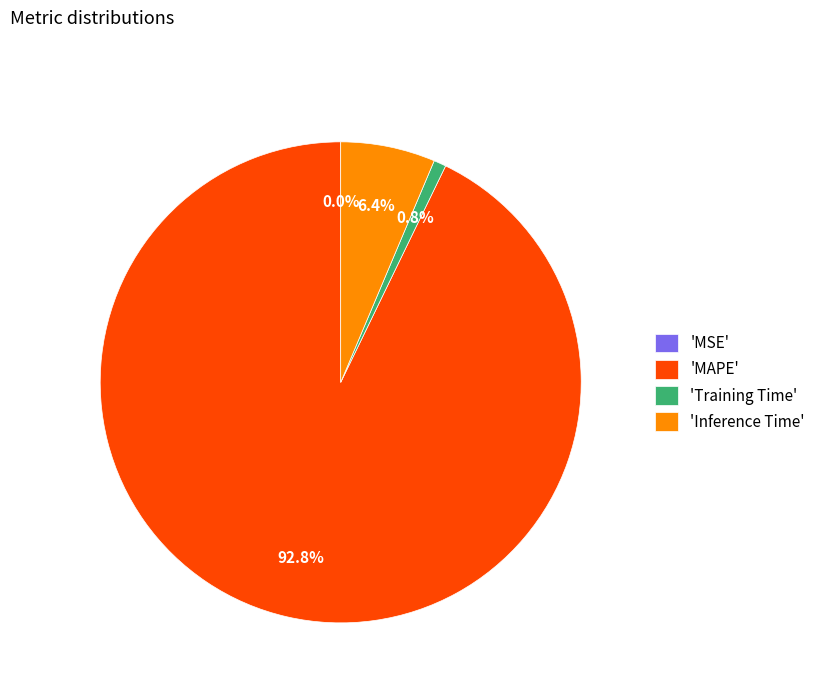

Which slice represents more than half of the pie?

'MAPE'